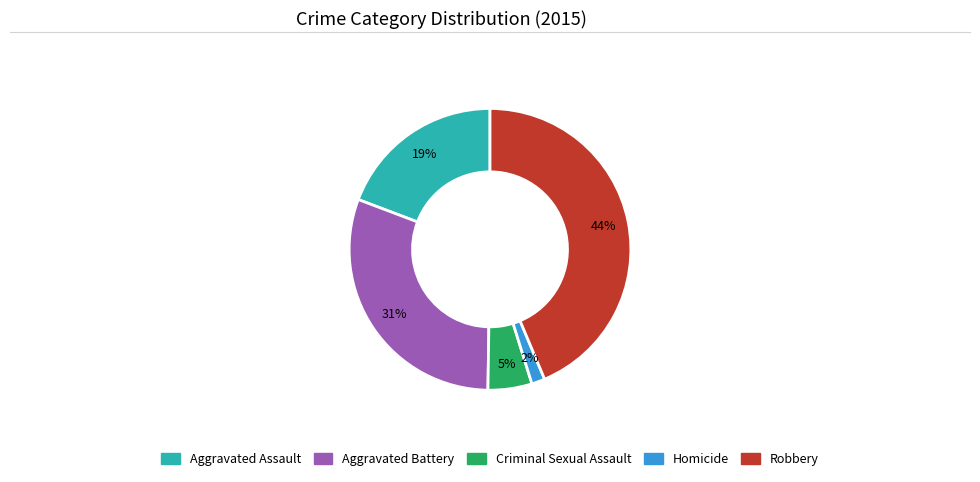

Do Aggravated Assault and Robbery together represent more than half of the pie?

Yes